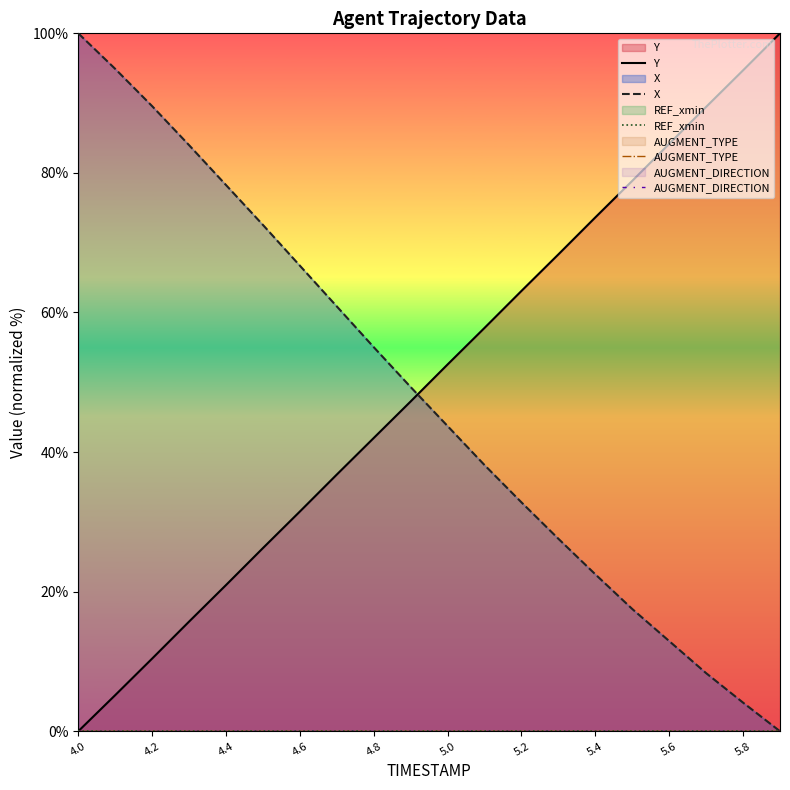

How many intersections are there between X and Y?

1